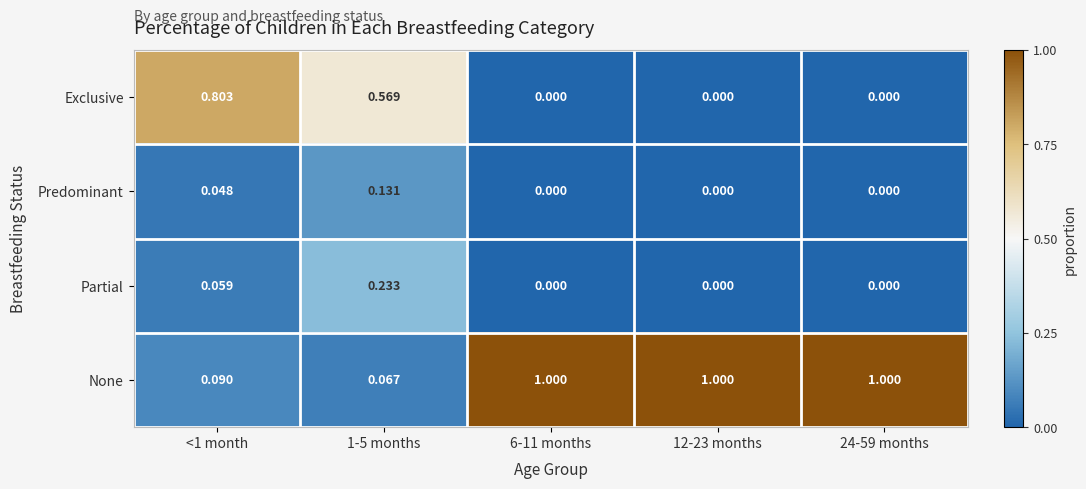

Rank the series by their maximum value, from highest to lowest.

None, Exclusive, Partial, Predominant